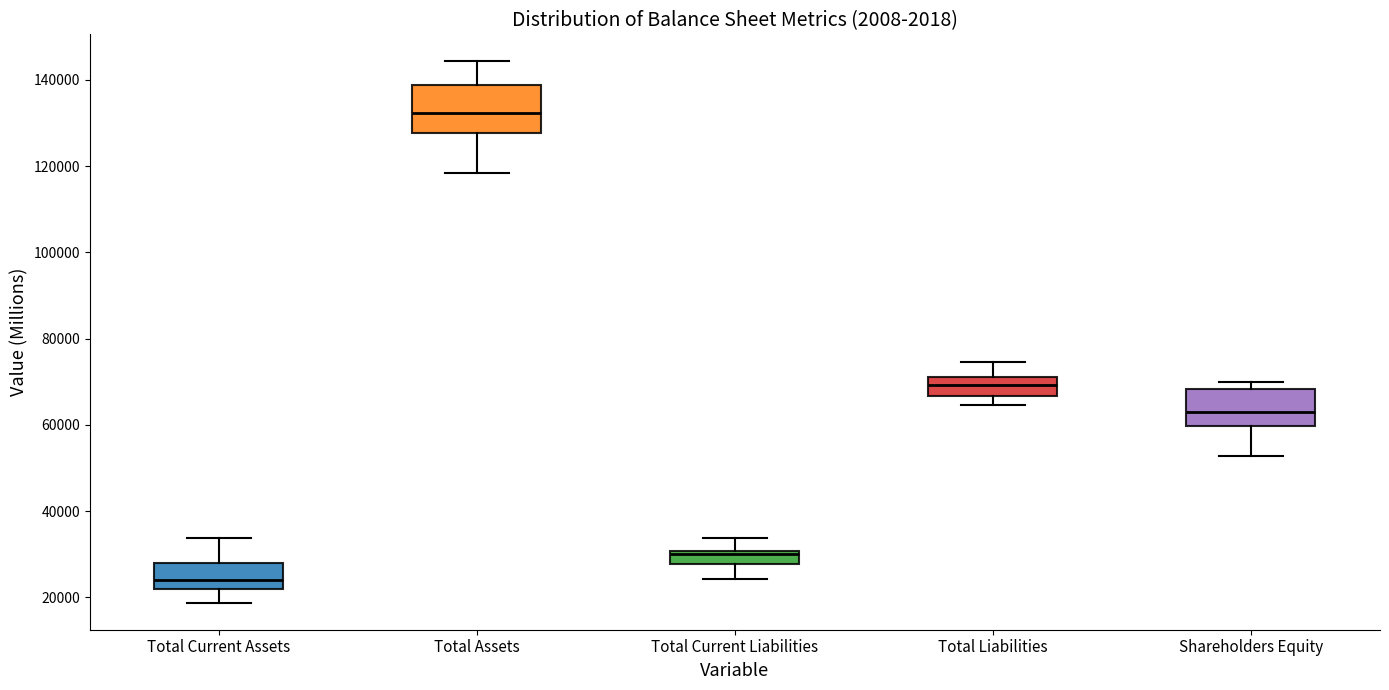

Comparing the boxes themselves (not the whiskers), which one is the tallest?

Total Assets